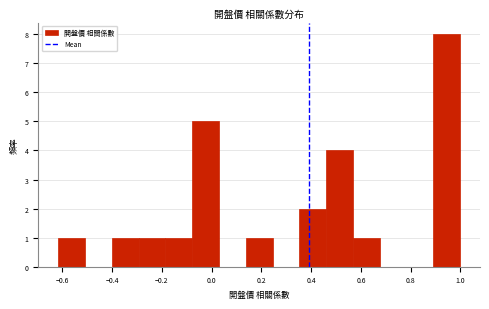

Reading left to right, list every bar in this chart as the range it spans on the x-axis followed by its height. Neither the bar edges nor the heights are printed on the chart, so give them approximately, as read against the axes.

-0.62 to -0.50: 1
-0.50 to -0.40: 0
-0.40 to -0.30: 1
-0.30 to -0.18: 1
-0.18 to -0.08: 1
-0.08 to 0.02: 5
0.02 to 0.14: 0
0.14 to 0.24: 1
0.24 to 0.36: 0
0.36 to 0.46: 2
0.46 to 0.56: 4
0.56 to 0.68: 1
0.68 to 0.78: 0
0.78 to 0.90: 0
0.90 to 1.00: 8